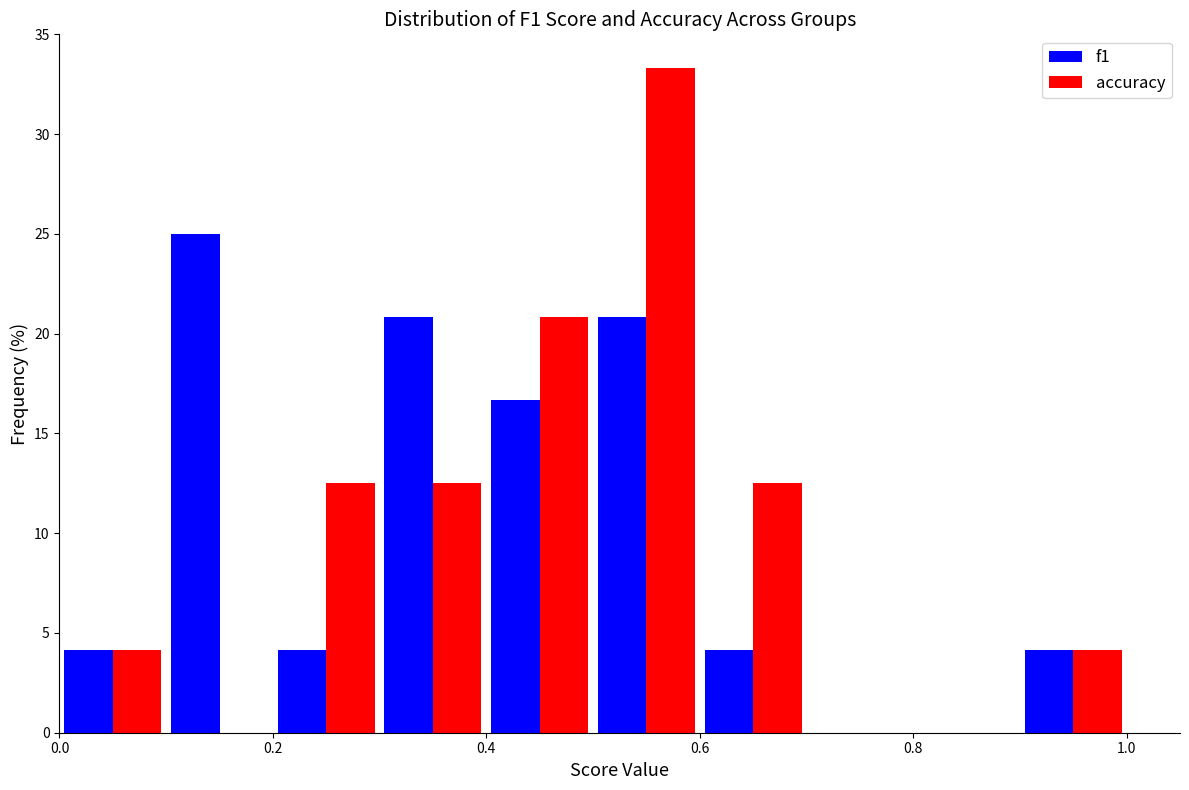

Reading left to right, transcribe this chart: for each range on the x-axis, give the height of each series' bar. The values are not printed on the chart, so give them approximately, as read against the axis.

0.0 to 0.1: f1=4.0	accuracy=4.0
0.1 to 0.2: f1=25.0	accuracy=0
0.2 to 0.3: f1=4.0	accuracy=12.5
0.3 to 0.4: f1=21.0	accuracy=12.5
0.4 to 0.5: f1=16.5	accuracy=21.0
0.5 to 0.6: f1=21.0	accuracy=33.5
0.6 to 0.7: f1=4.0	accuracy=12.5
0.7 to 0.8: f1=0	accuracy=0
0.8 to 0.9: f1=0	accuracy=0
0.9 to 1.0: f1=4.0	accuracy=4.0